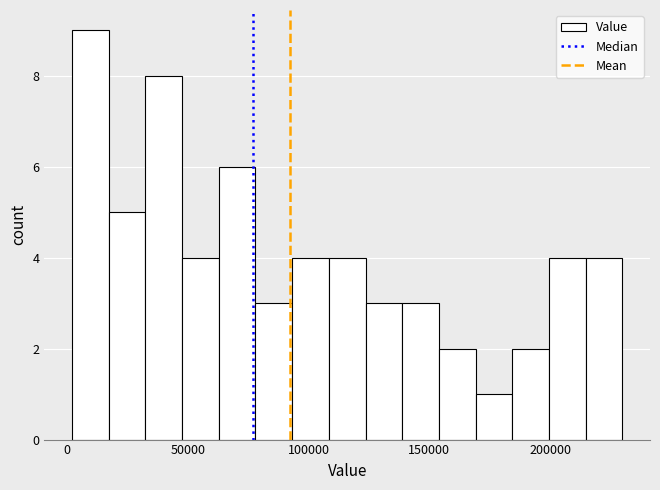

Around what value on the x-axis is the tallest bar? Give the approximate position of its centre, as read against the axis.

10000